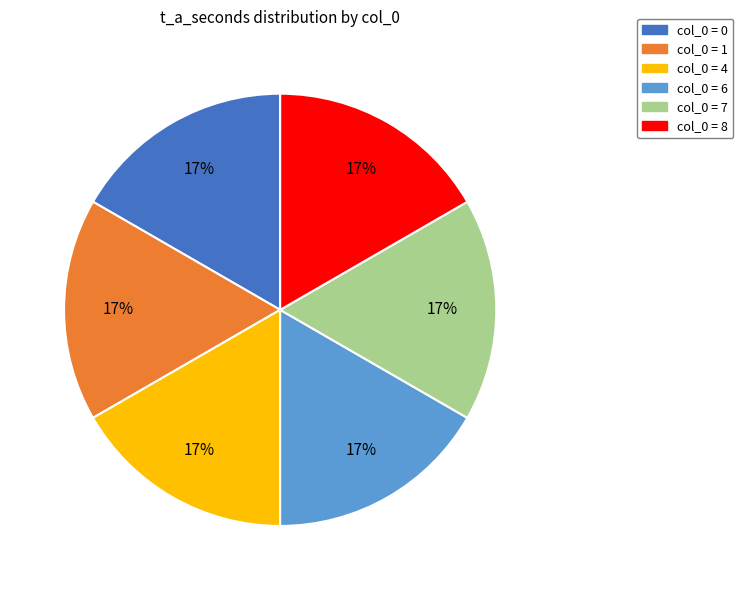

Does any single category account for the majority?

No